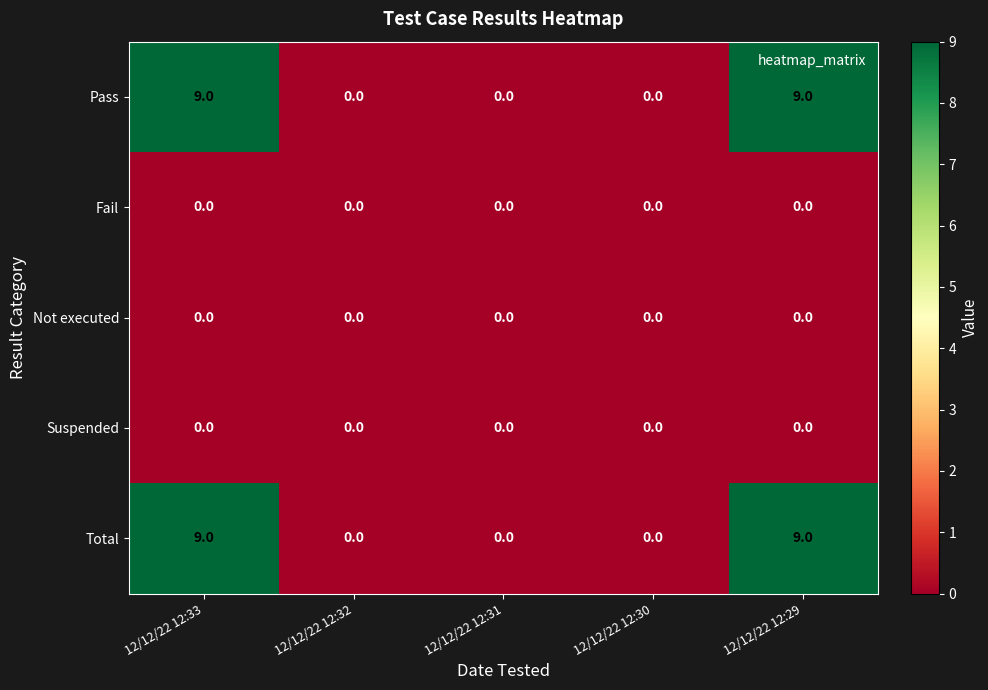

The Total series shows 9 at 12/12/22 12:33. True or false?

True